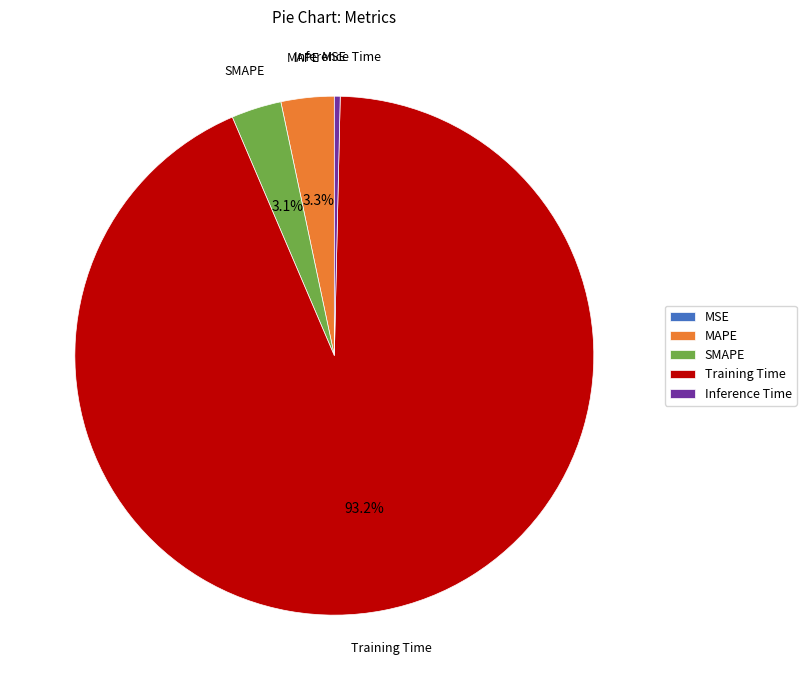

What is the majority slice?

Training Time